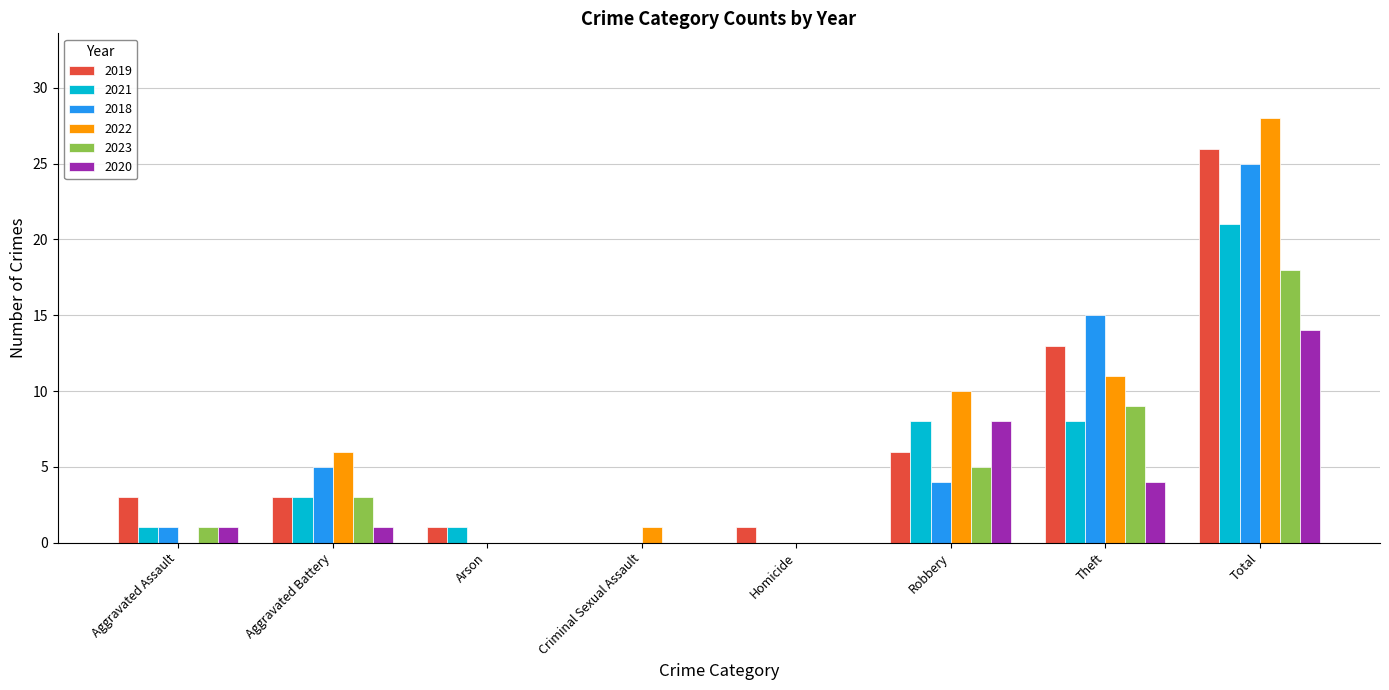

What is the sum of all 2023 values?

36